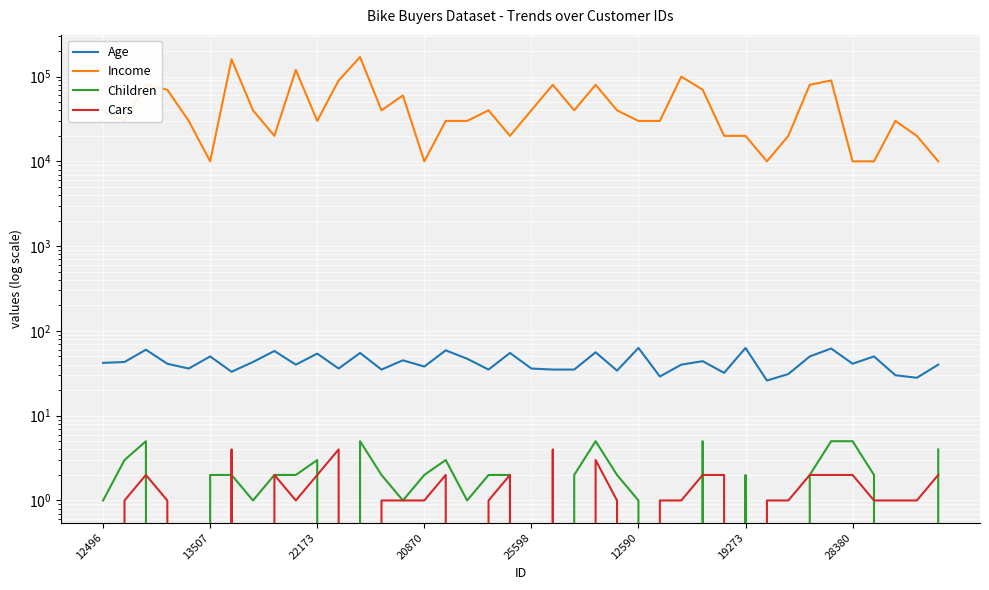

How many data points in Income are less than 40000?

20